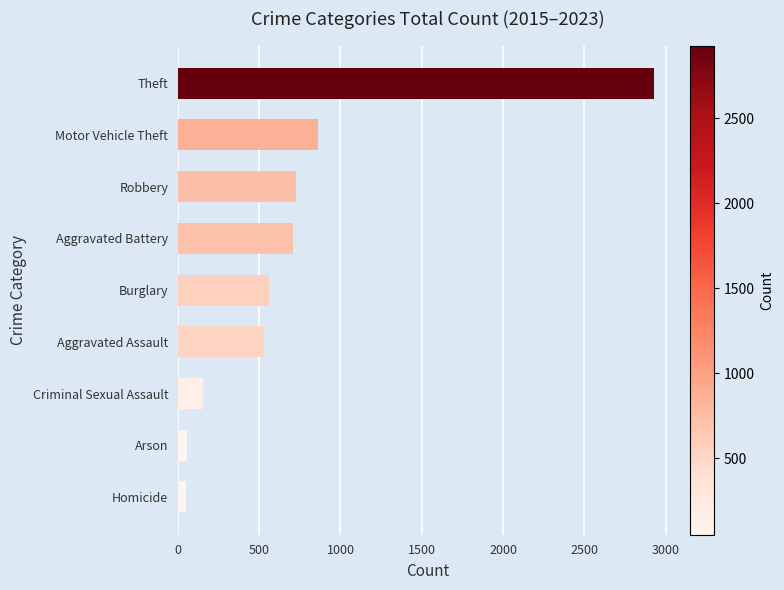

What is the ratio of the value at Theft to the value at Motor Vehicle Theft?

3.4